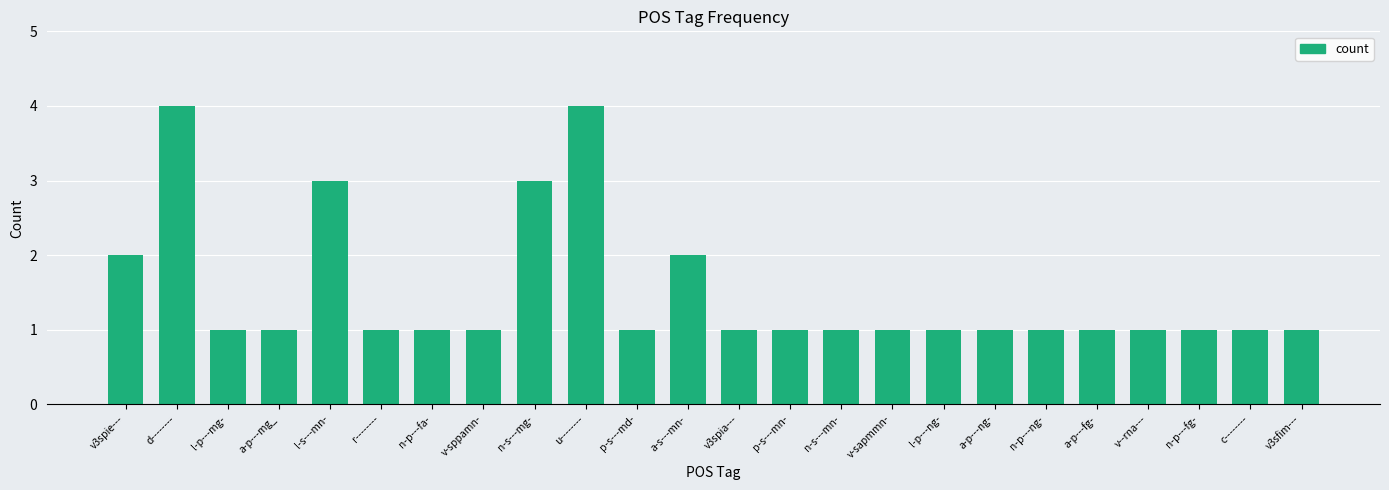

The chart shows a value of 0 at v-sapmmn-. True or false?

False